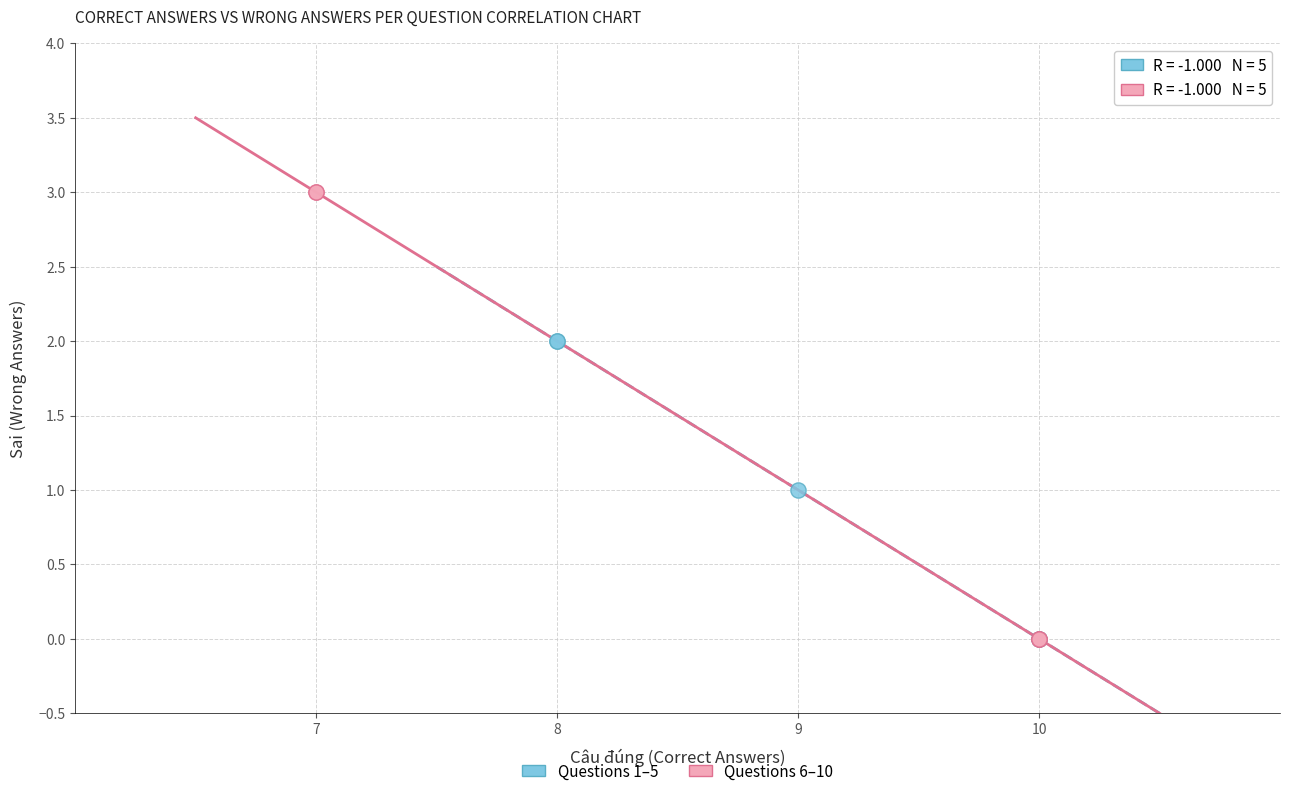

What are all the series names shown in the legend?

Questions 1–5, Questions 6–10